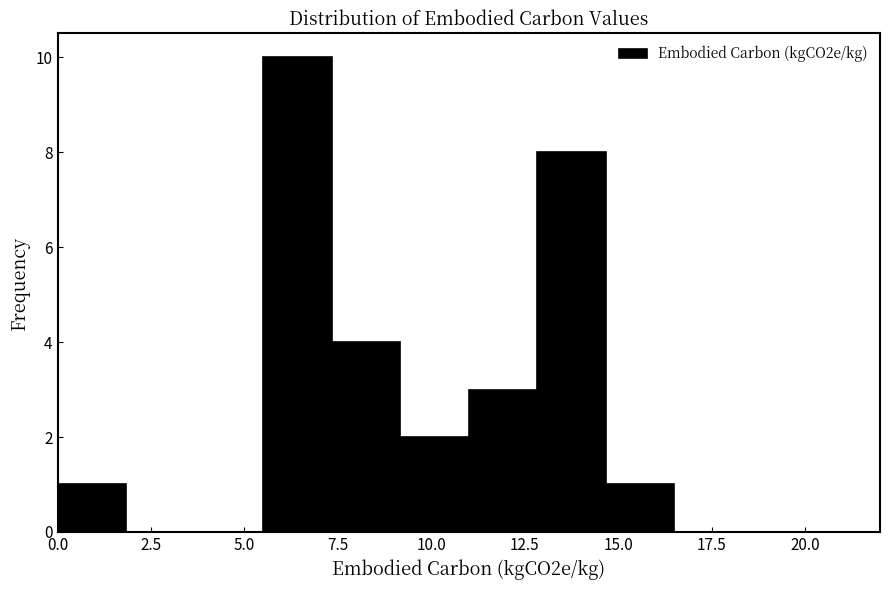

Around what value on the x-axis is the tallest bar? Give the approximate position of its centre, as read against the axis.

6.5